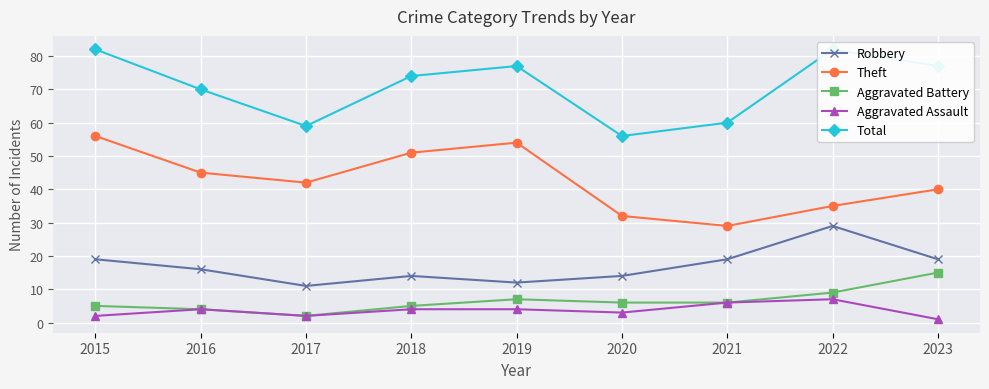

How many values in the Aggravated Assault series exceed 4?

2